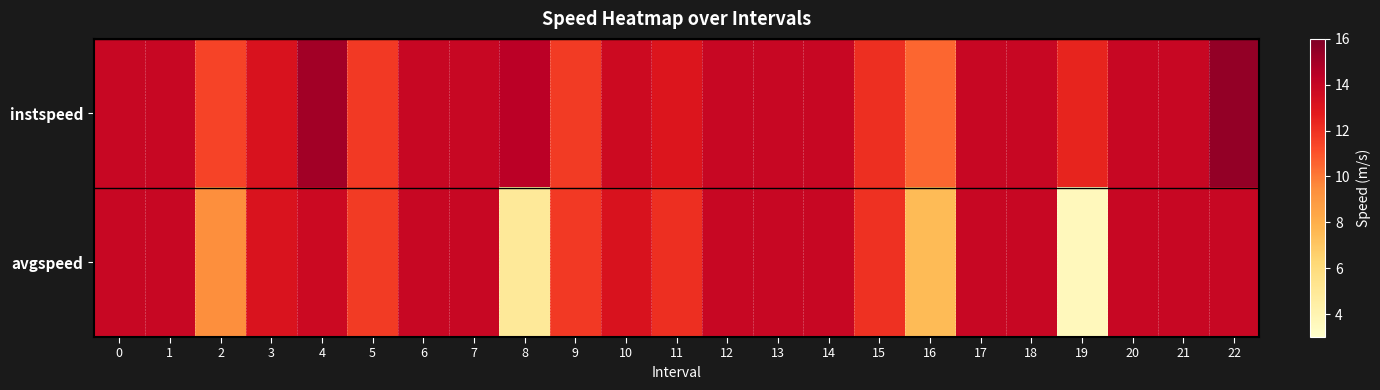

List the series in order of their peak value, lowest first.

avgspeed, instspeed